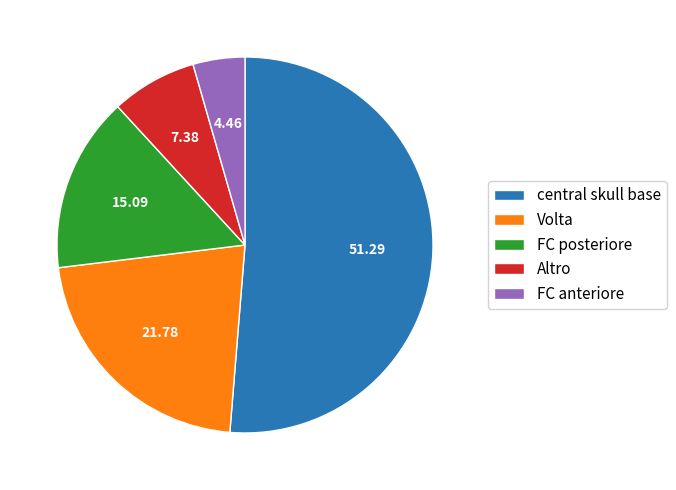

Which category accounts for the majority?

central skull base